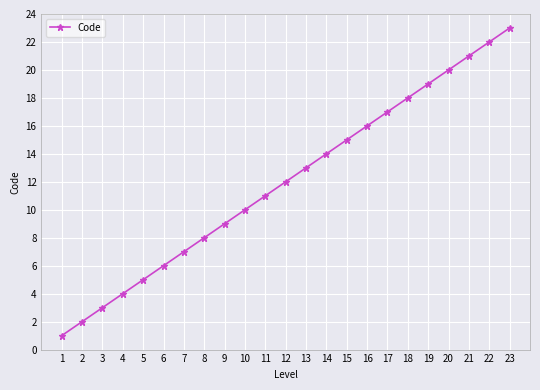

Rank the categories by value from highest to lowest.

23, 22, 21, 20, 19, 18, 17, 16, 15, 14, 13, 12, 11, 10, 9, 8, 7, 6, 5, 4, 3, 2, 1